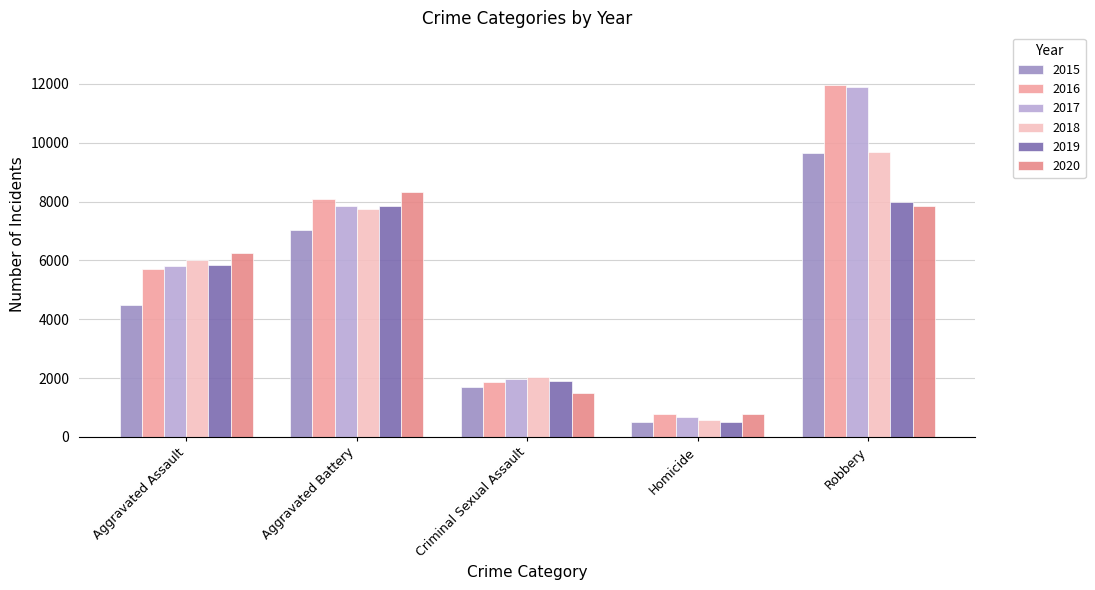

What is the average value of the 2015 series?

4667